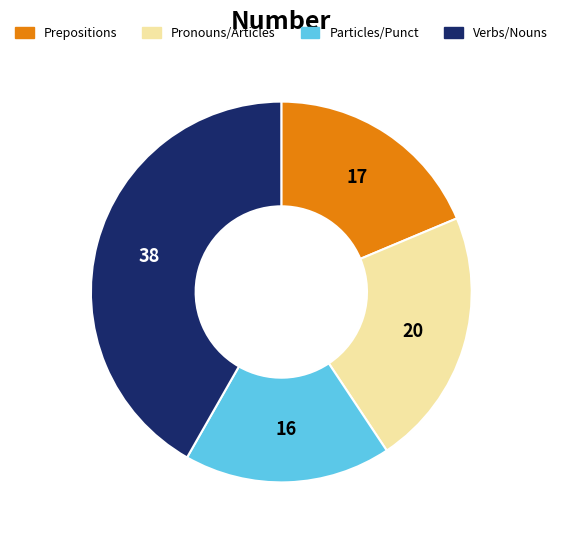

Does Particles/Punct account for over 50% of the chart?

No